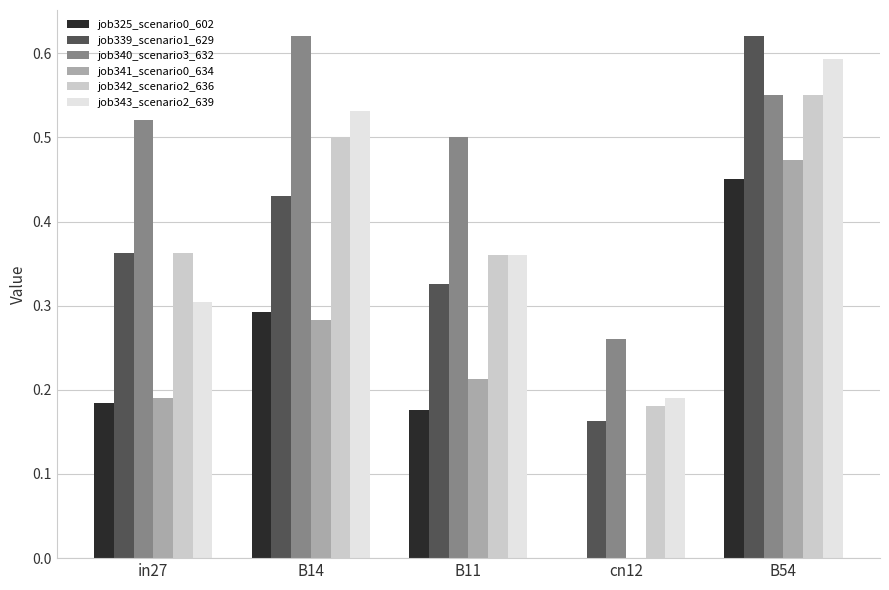

Which series changed the most between cn12 and B54?

job341_scenario0_634